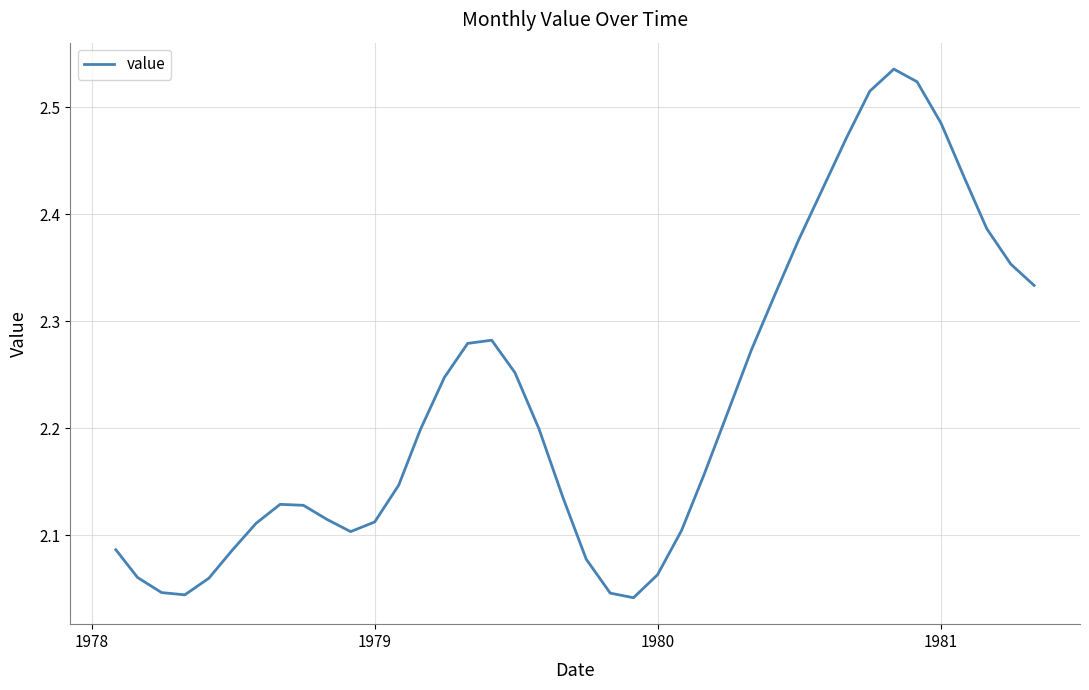

What is the difference between the maximum and minimum values?

0.5